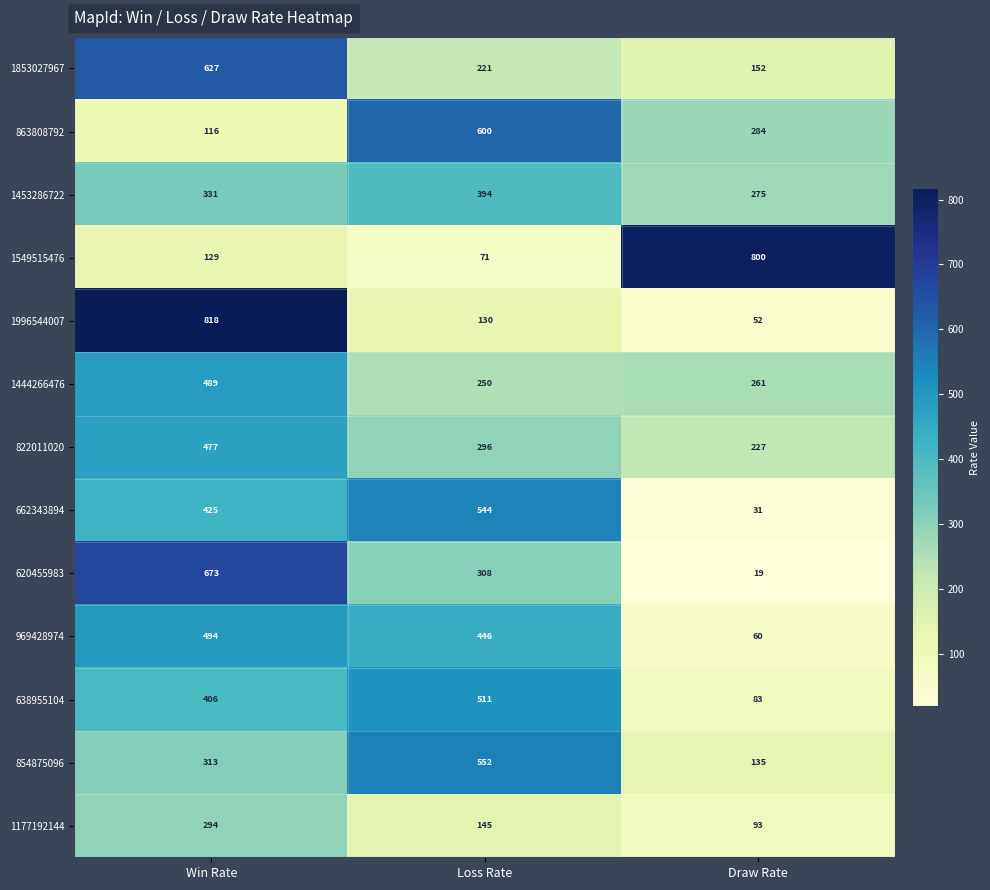

Count the 1853027967 values in the range 152 to 627.

3